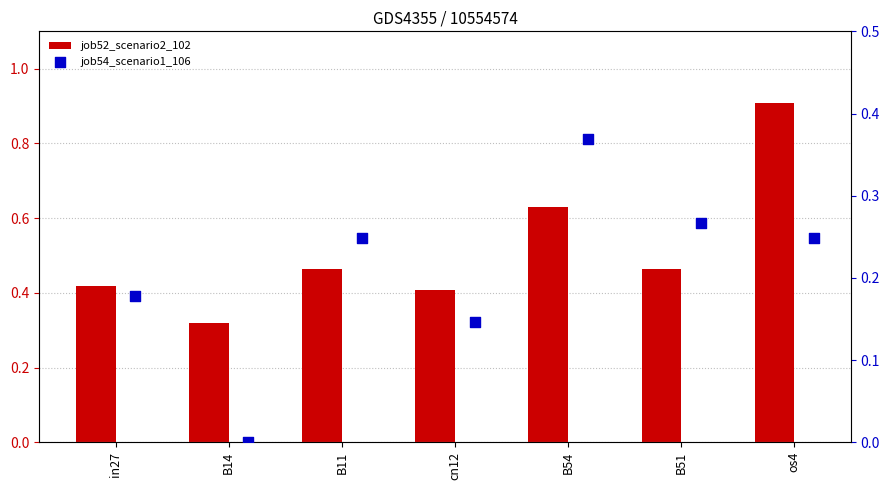

Which series has the largest total across all categories?

job52_scenario2_102